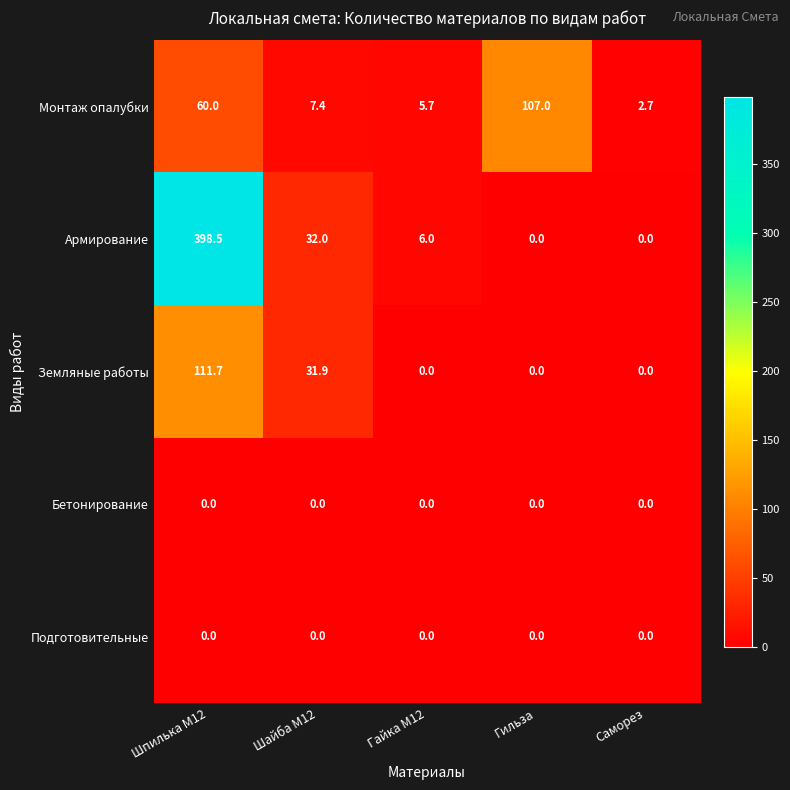

Is the value of Армирование at Шпилька М12 greater than the value of Подготовительные at Гайка М12?

Yes